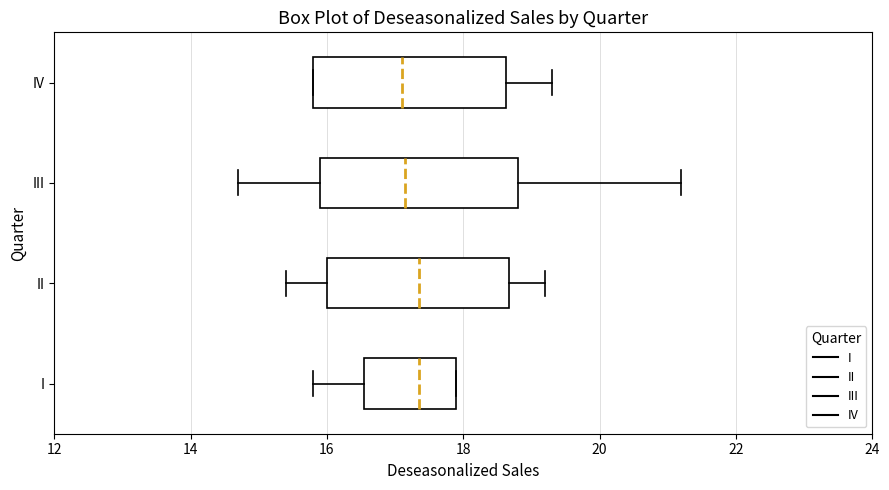

Where does the left whisker of the box for II end on the x-axis? The values are not printed on the chart, so give them approximately, as read against the axis.

15.4